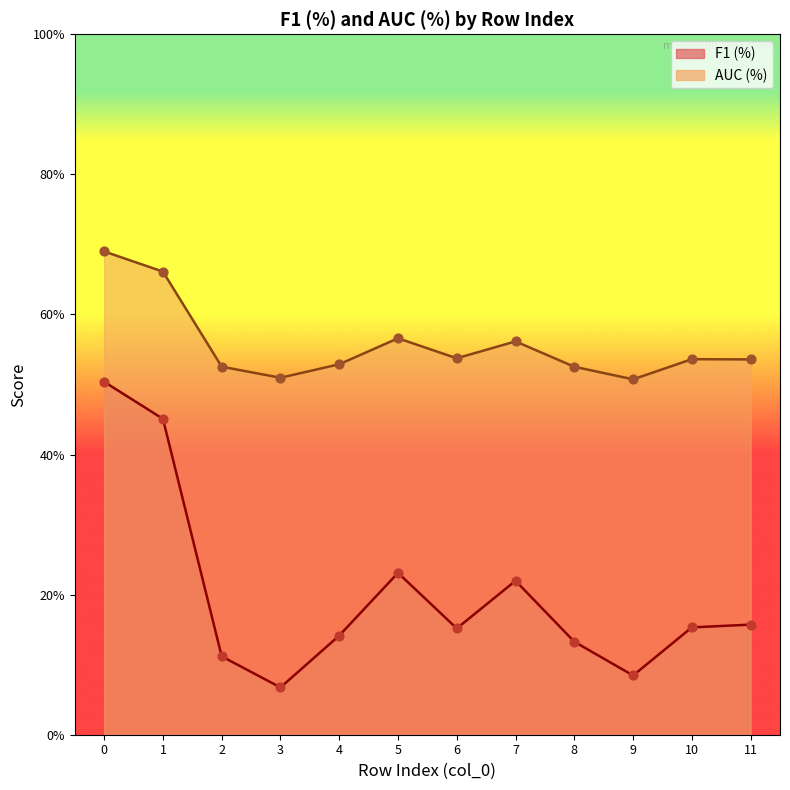

What is the total value across all series at 2?

0.6